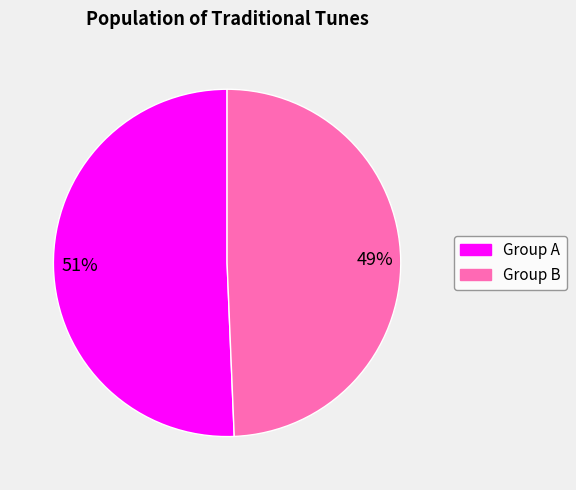

Is there a majority slice in this chart?

Yes